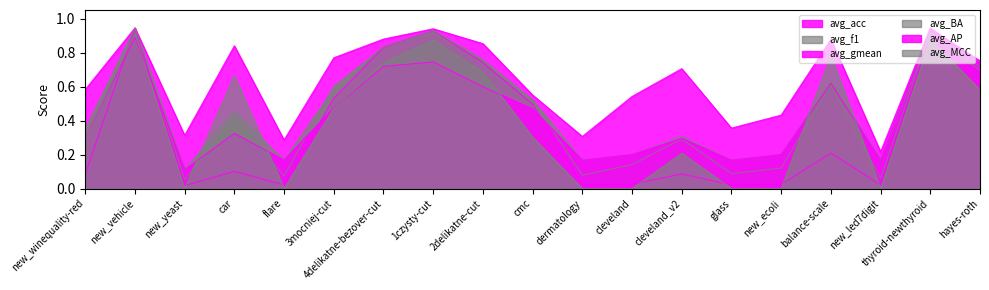

What is the difference between the highest and lowest values at cleveland_v2?

0.6